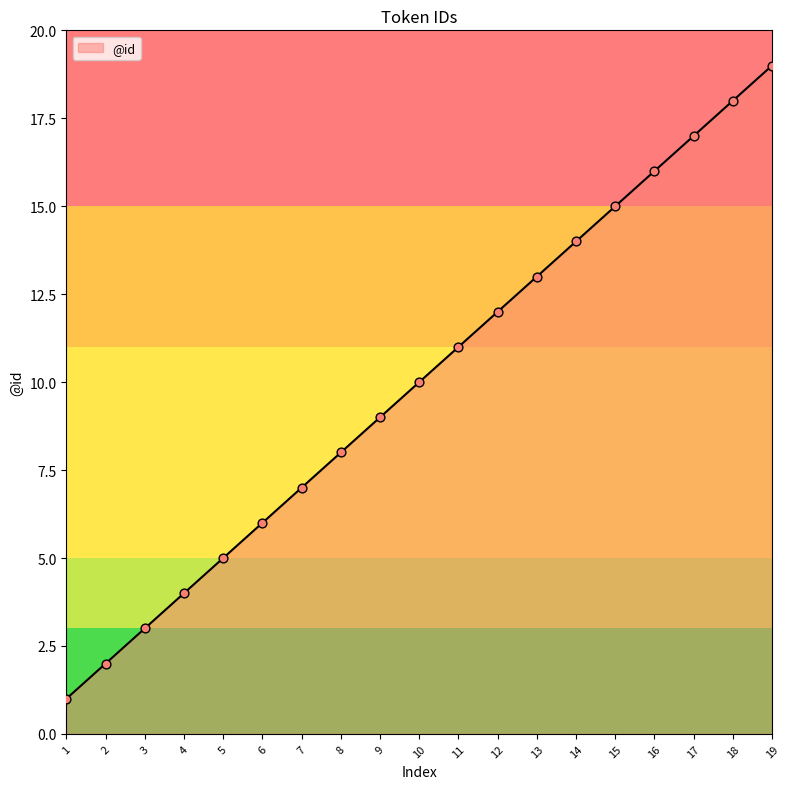

What is the change in value from 7 to 18?

+11